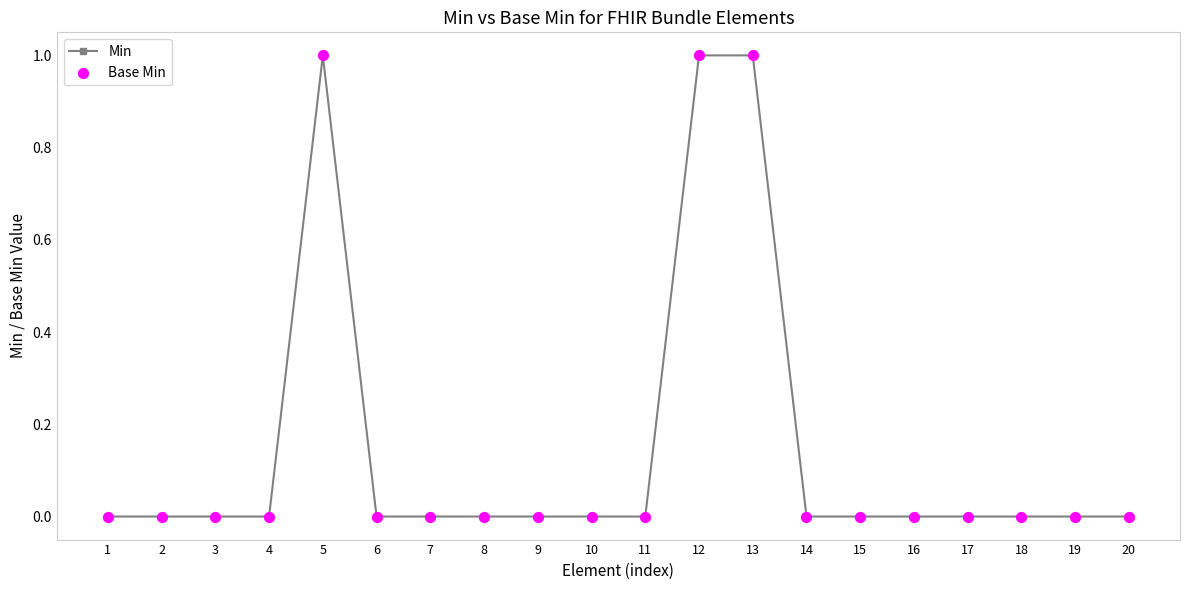

What is the sum of all values?

3